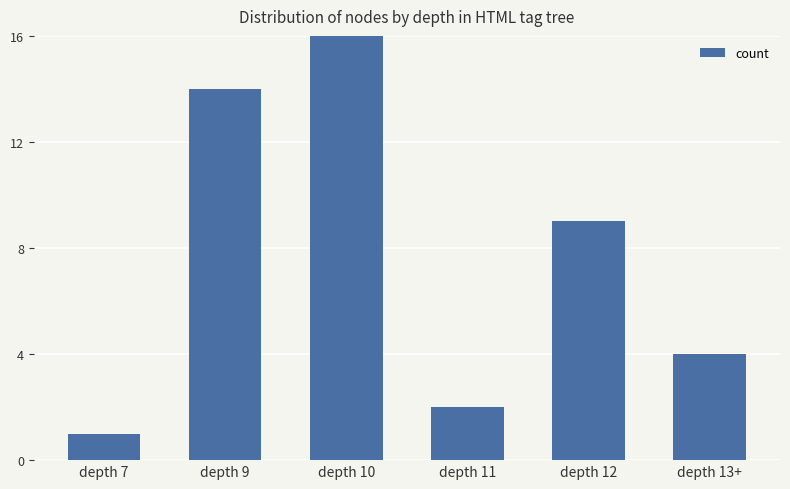

What is the difference between the maximum and minimum values?

23